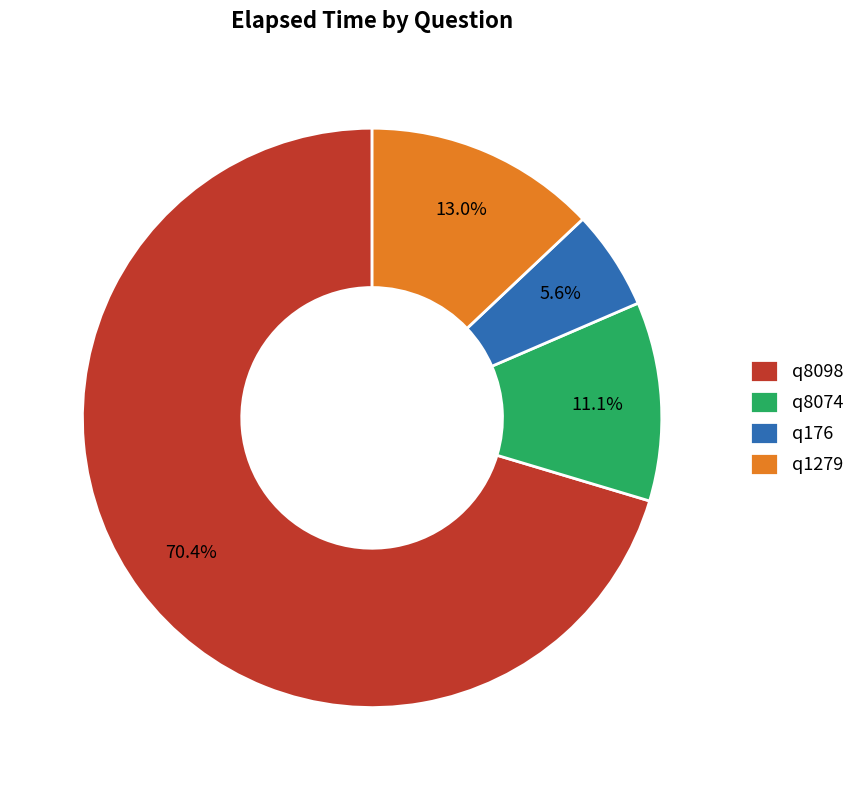

Which slice is the smallest?

q176